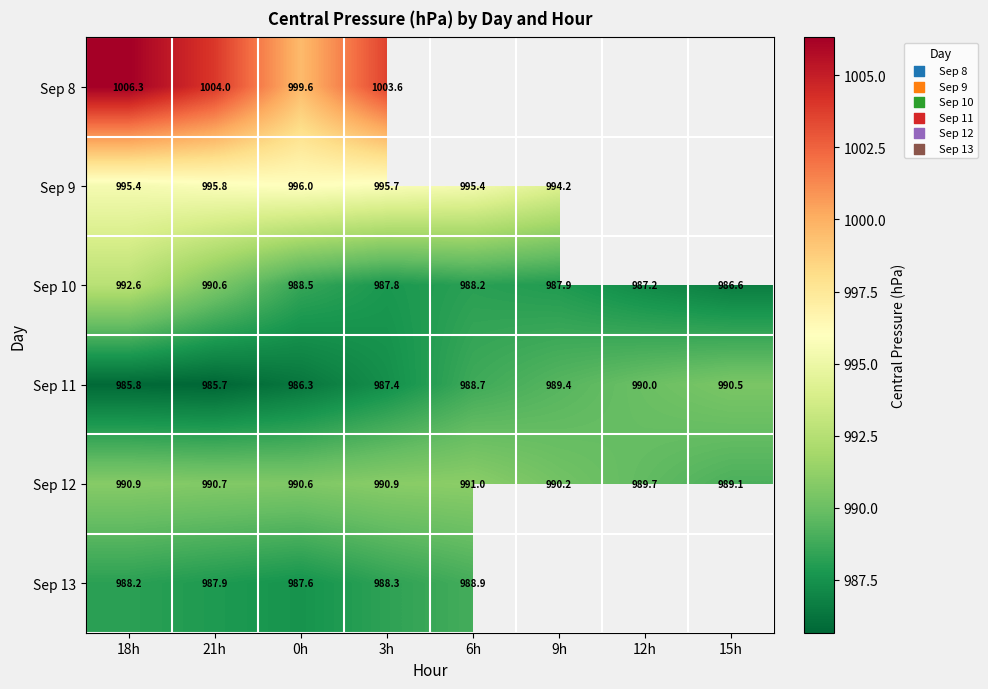

The Sep 10 series shows 628.0 at 15h. True or false?

False